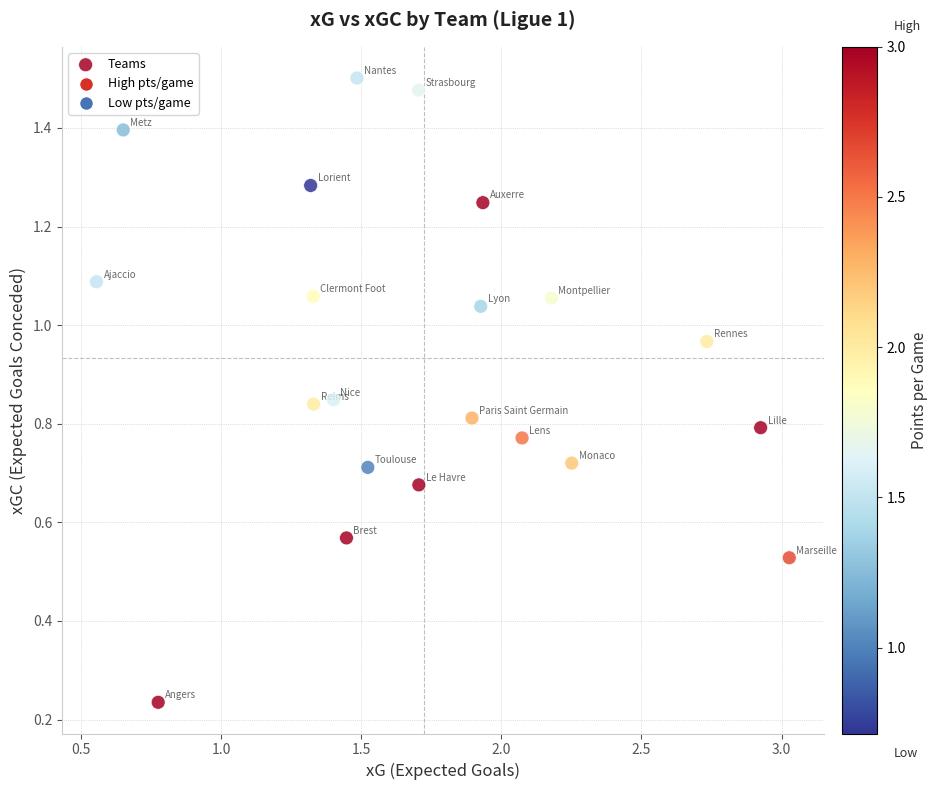

What is the range of X values (max minus min)?

2.5